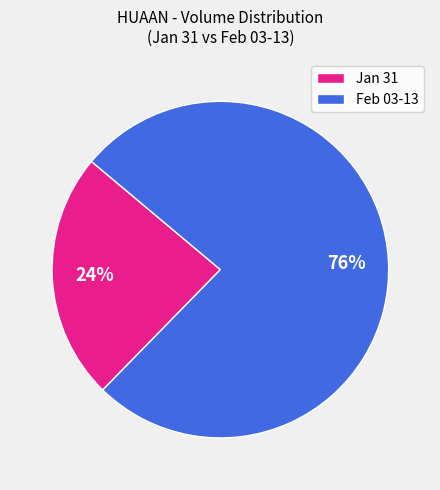

The Feb 03-13 slice represents 76% of the pie. True or false?

True